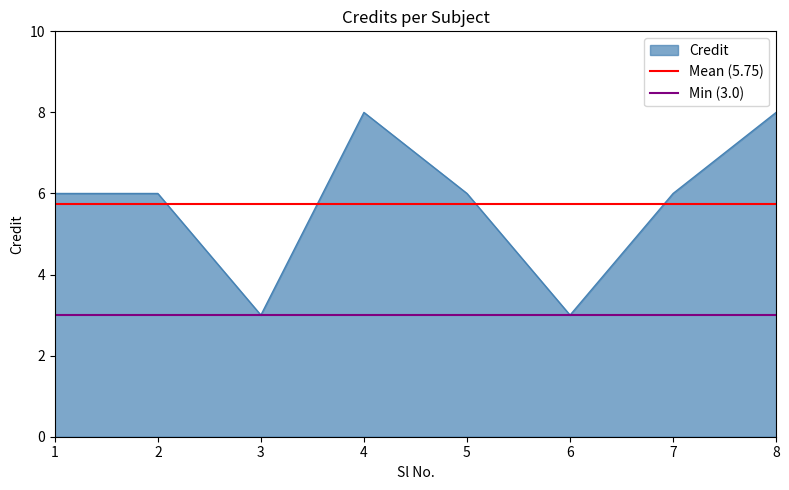

What value does the Credit series have at 5?

6